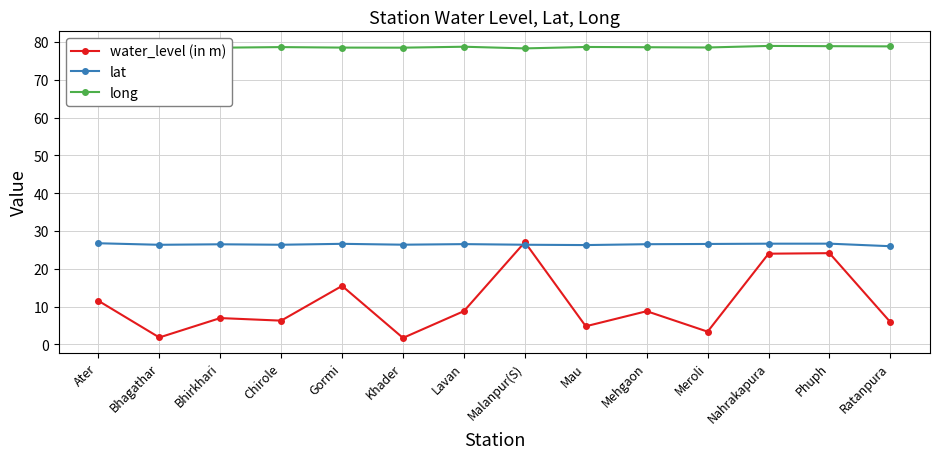

What is the smallest value displayed?

1.7